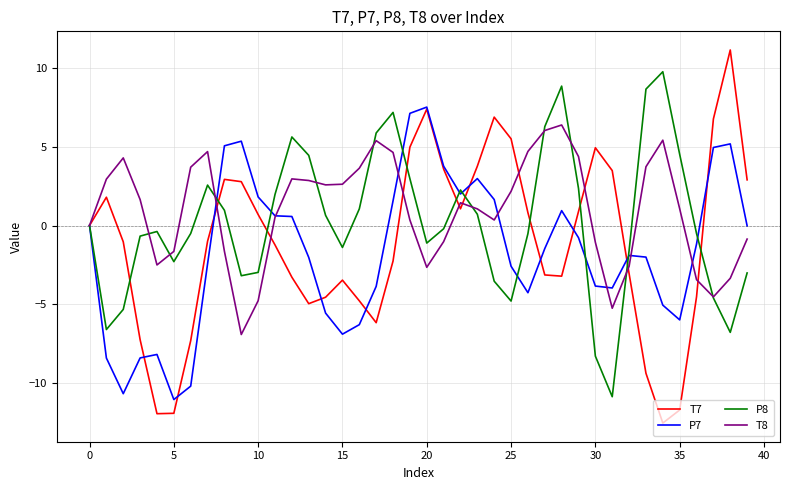

List the series in order of their peak value, highest first.

T7, P8, P7, T8